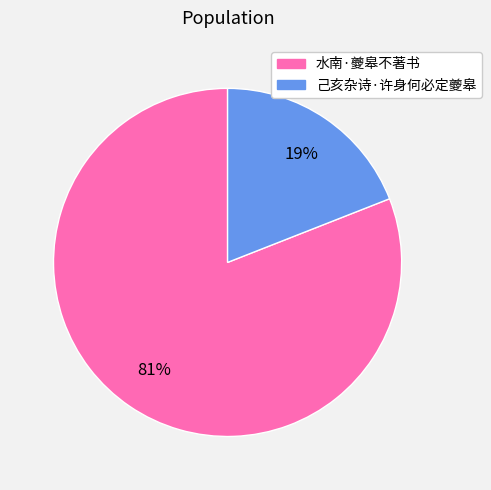

Count the number of slices in the pie.

2